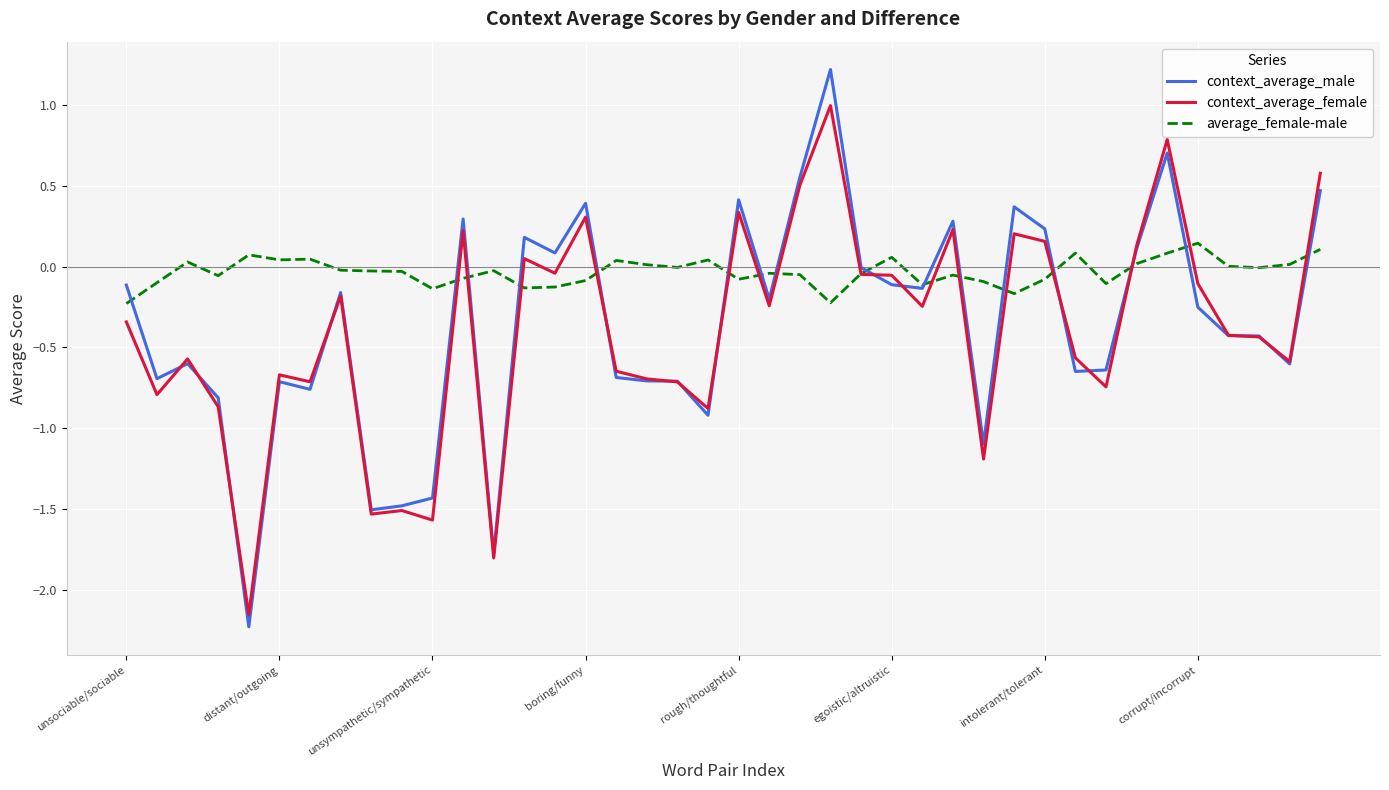

Rank the series by their maximum value, from highest to lowest.

context_average_male, context_average_female, average_female-male